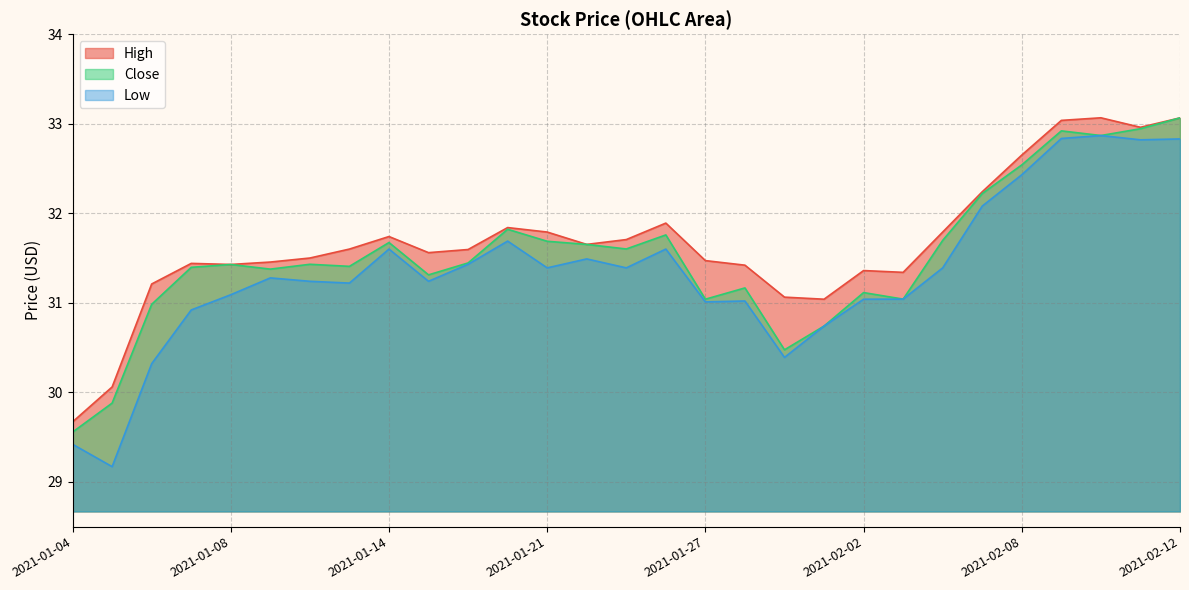

Which series has the largest total across all categories?

High